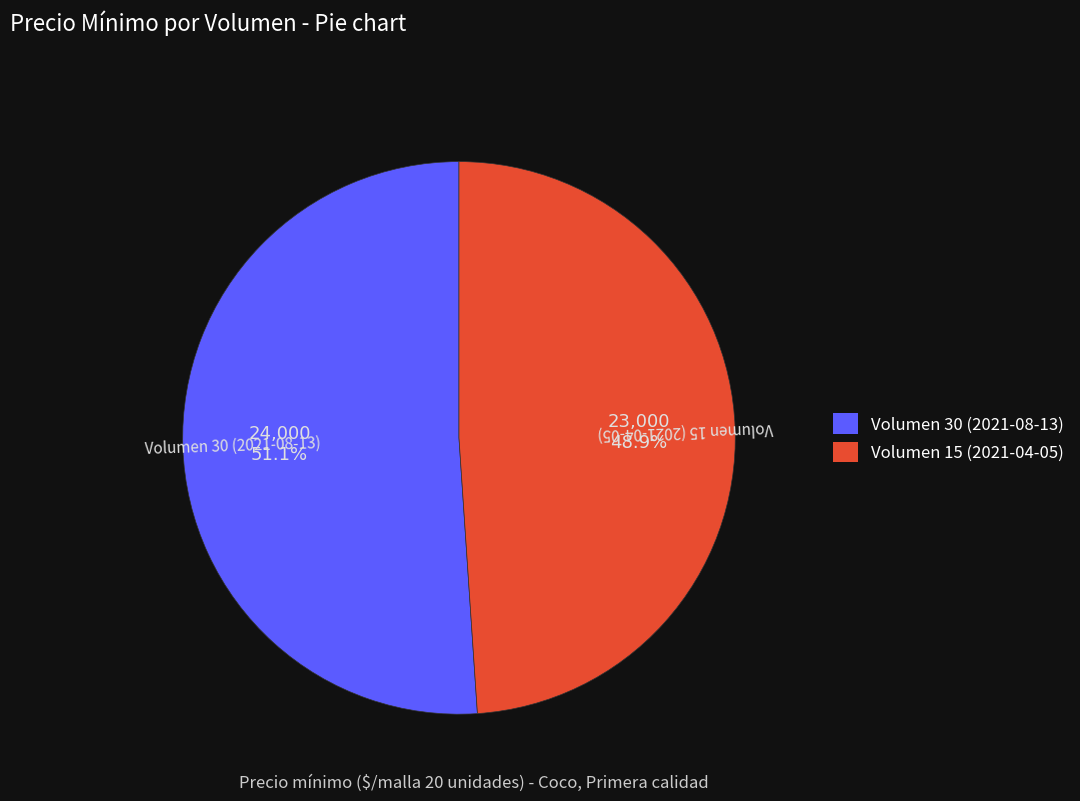

Which category has the biggest portion of the pie?

Volumen 30 (2021-08-13)